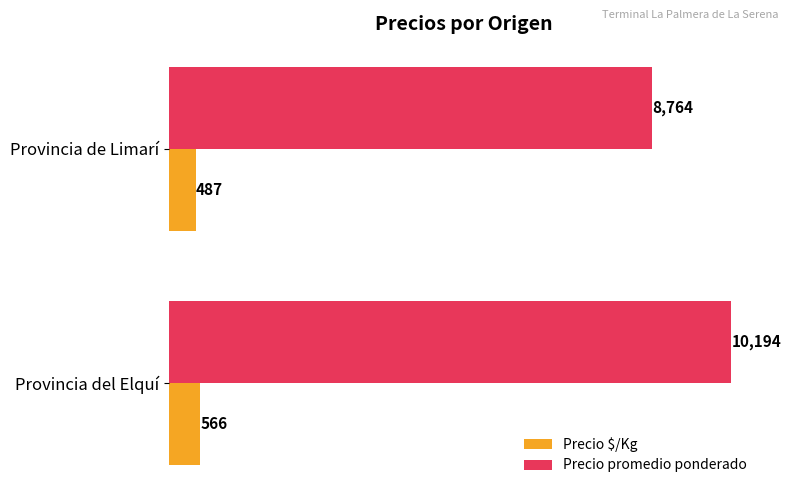

True or false: Precio $/Kg has a value of 487 at Provincia de Limarí.

True